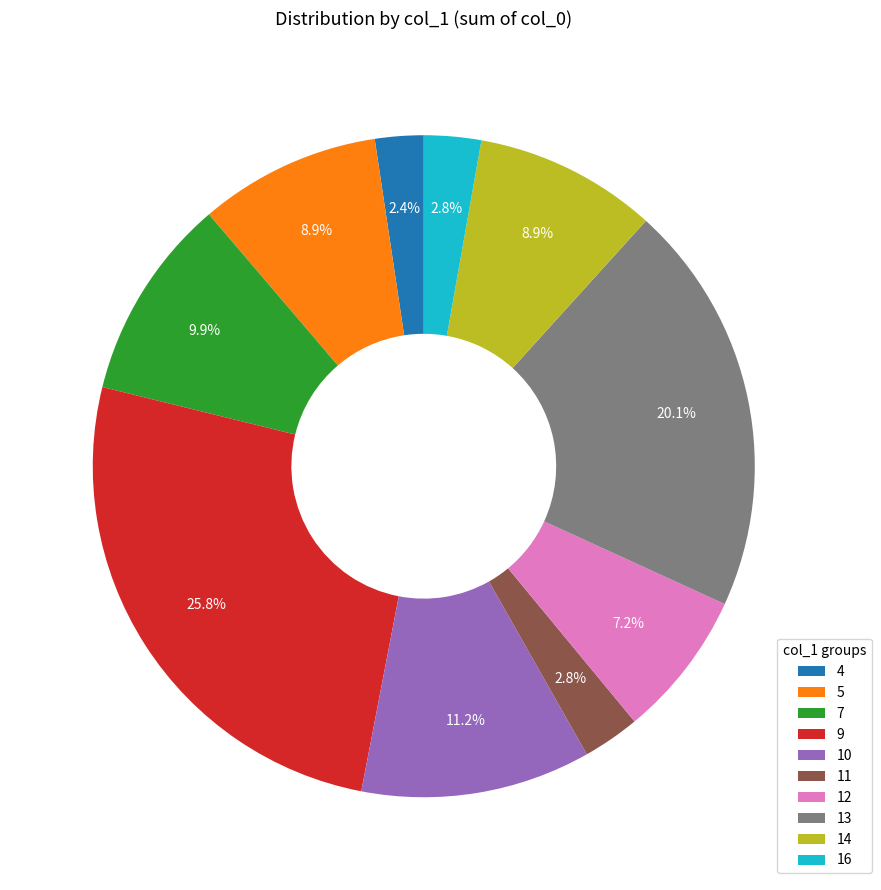

To the nearest percent, what percentage of the pie is 12?

7%